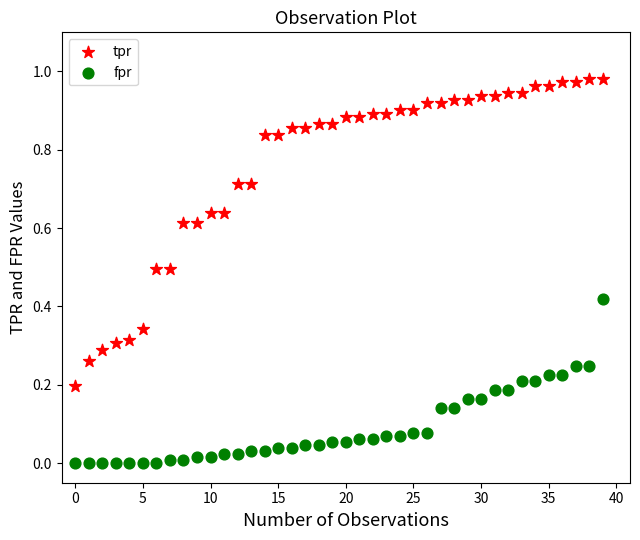

Which series contains the highest Y value?

tpr